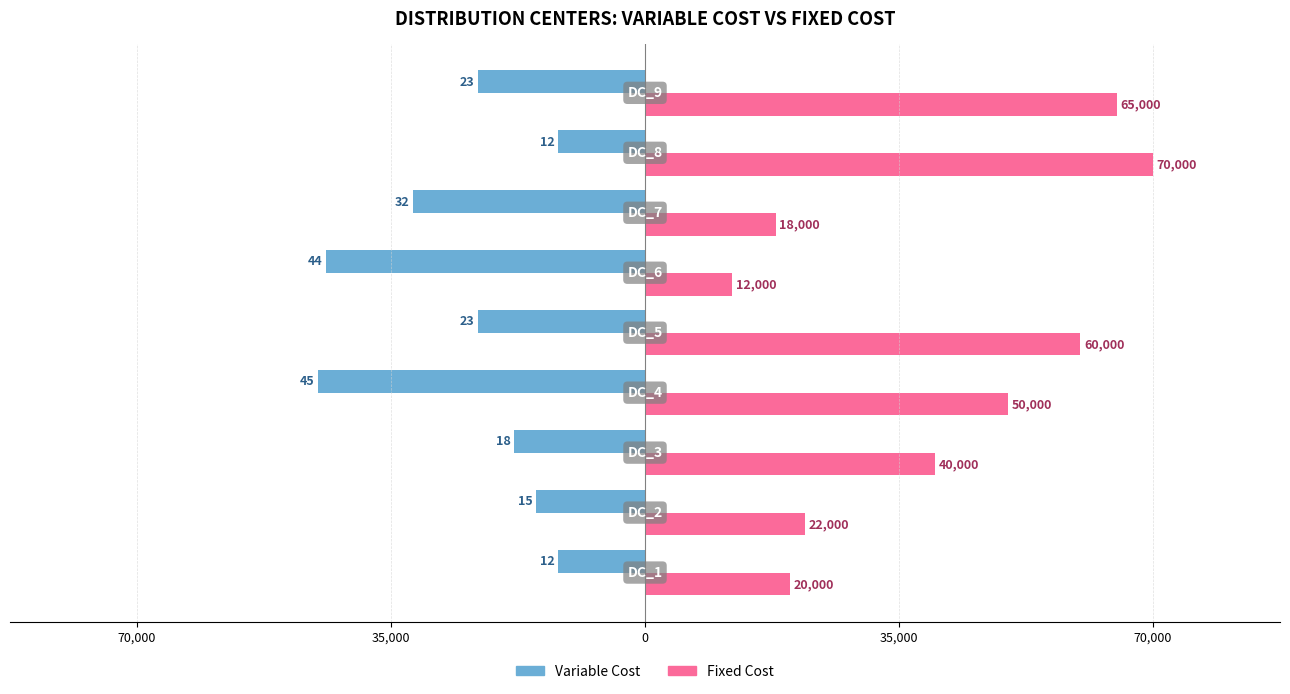

What are all the series names shown in the legend?

Variable Cost, Fixed Cost